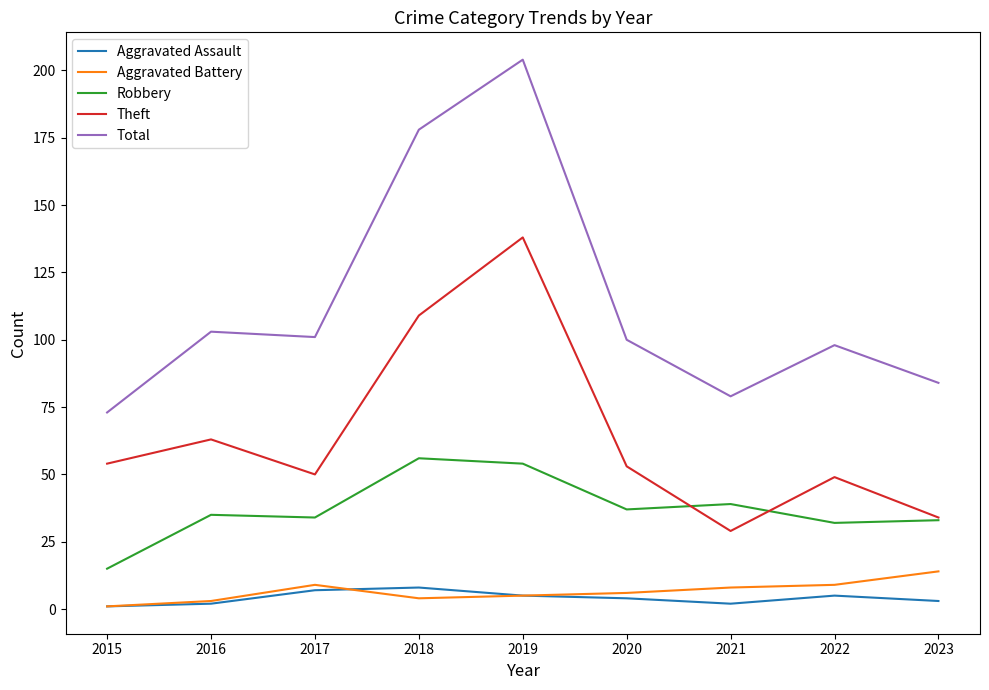

Reading left to right, extract all data points from this chart.

Aggravated Assault: 1	2	7	8	5	4	2	5	3
Aggravated Battery: 1	3	9	4	5	6	8	9	14
Robbery: 15	35	34	56	54	37	39	32	33
Theft: 54	63	50	109	138	53	29	49	34
Total: 73	103	101	178	204	100	79	98	84